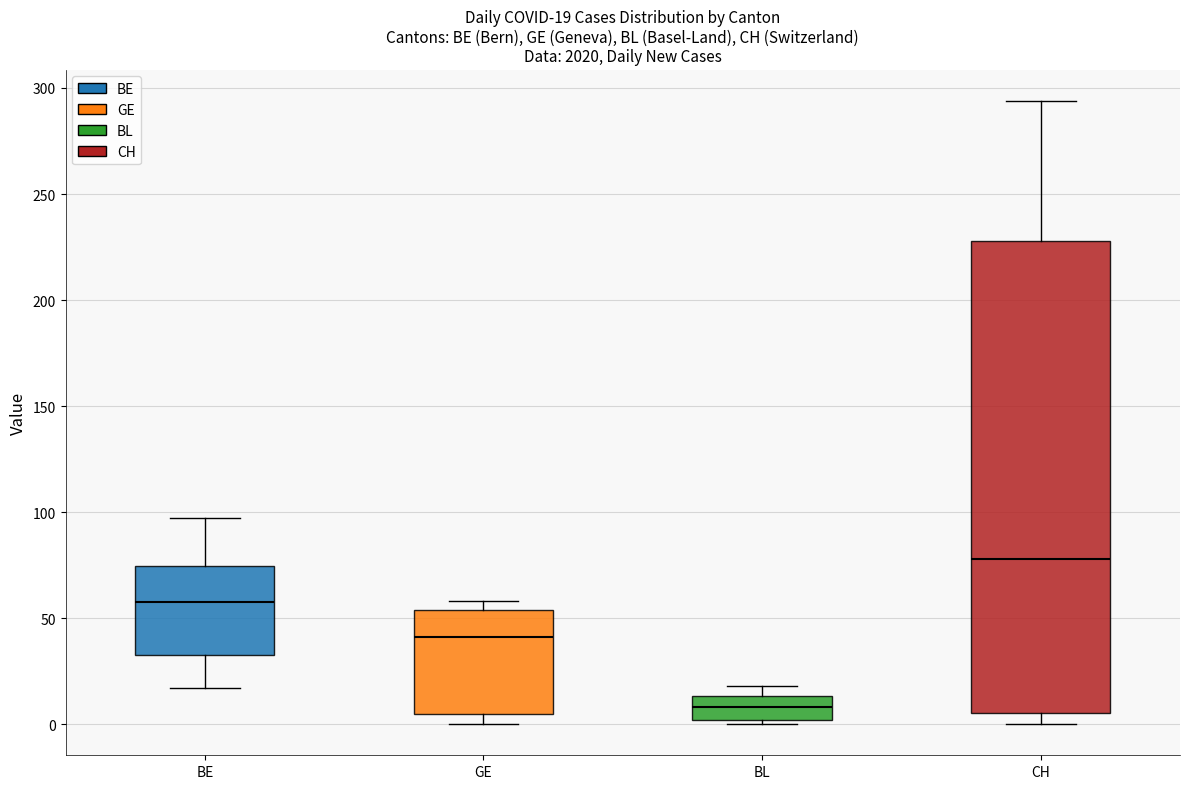

Which box is the tallest, from its lower edge to its upper edge?

CH